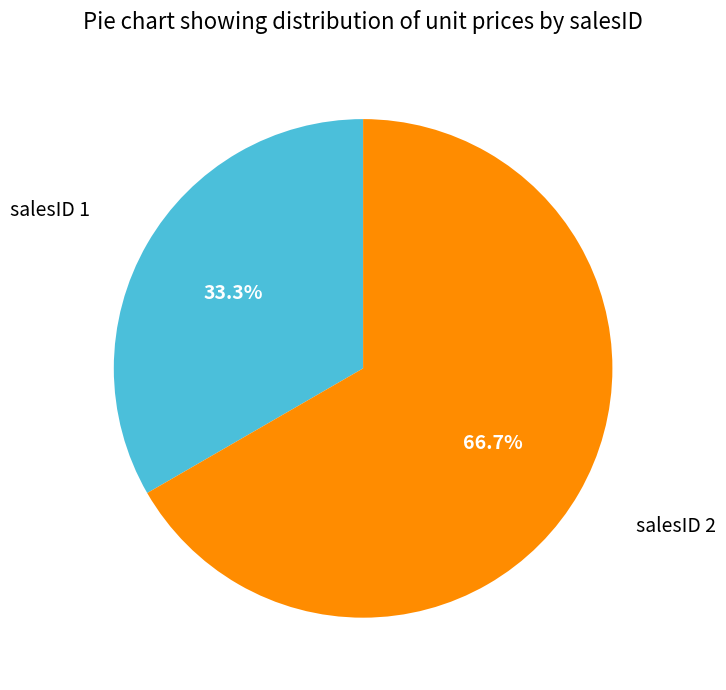

Which slice represents more than half of the pie?

salesID 2